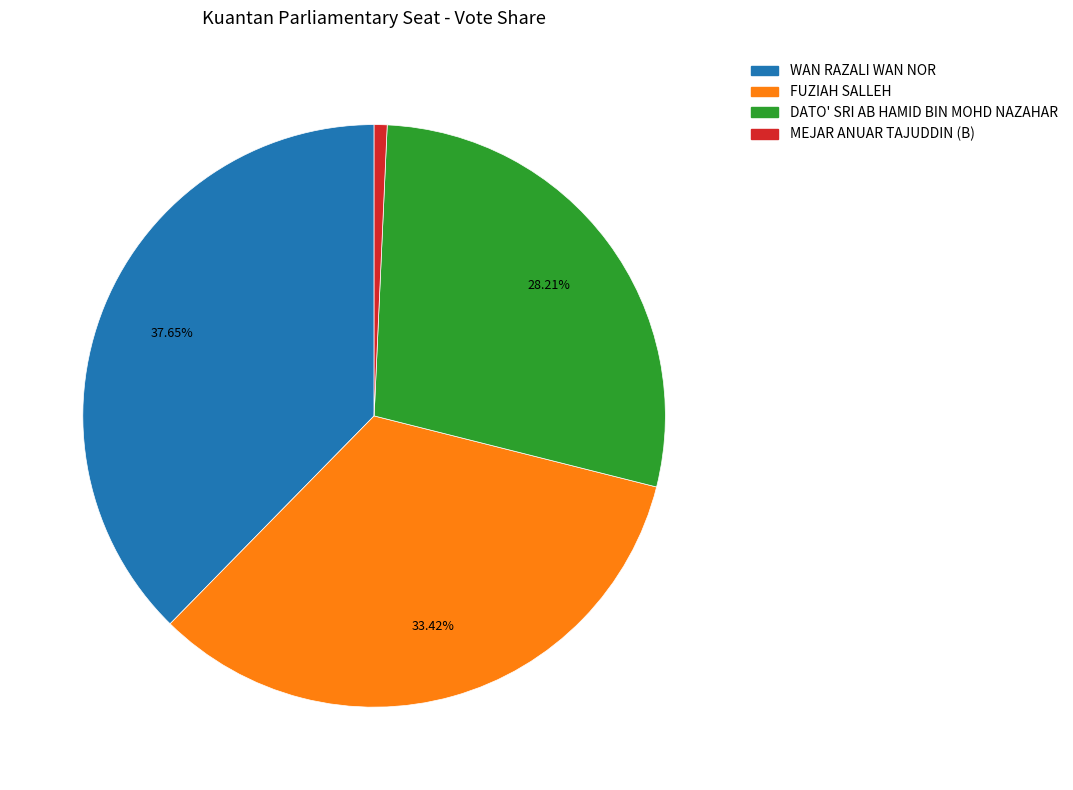

How many segments does this pie chart have?

4